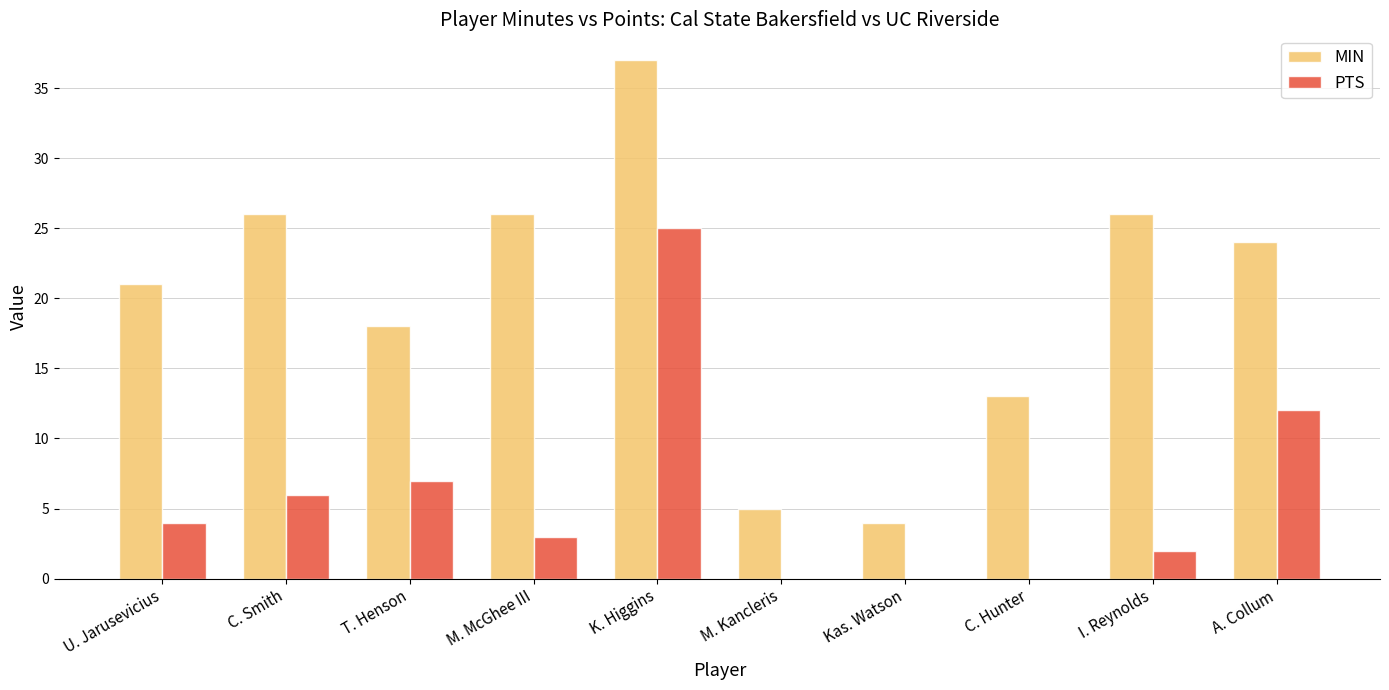

Reading left to right, transcribe all the data shown in this chart.

MIN: U. Jarusevicius=21	C. Smith=26	T. Henson=18	M. McGhee III=26	K. Higgins=37	M. Kancleris=5	Kas. Watson=4	C. Hunter=13	I. Reynolds=26	A. Collum=24
PTS: U. Jarusevicius=4	C. Smith=6	T. Henson=7	M. McGhee III=3	K. Higgins=25	M. Kancleris=0	Kas. Watson=0	C. Hunter=0	I. Reynolds=2	A. Collum=12